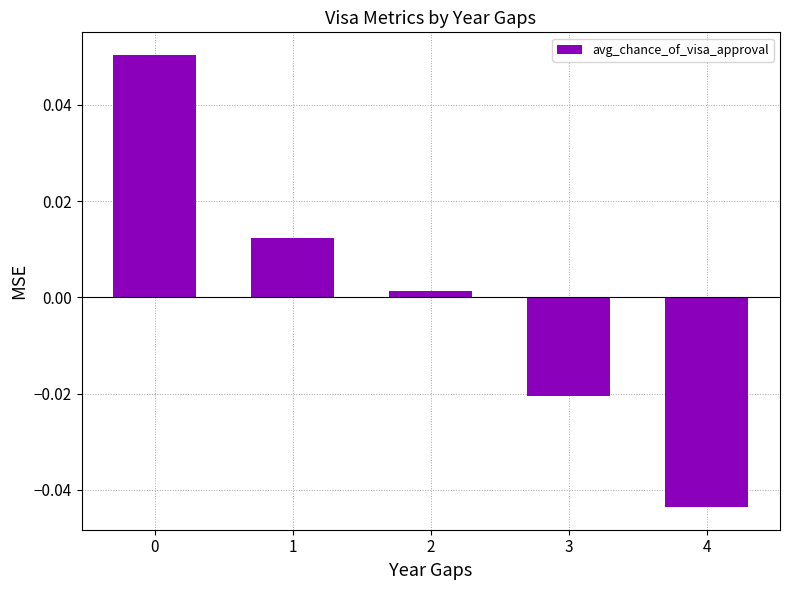

How many data points are above 0?

3